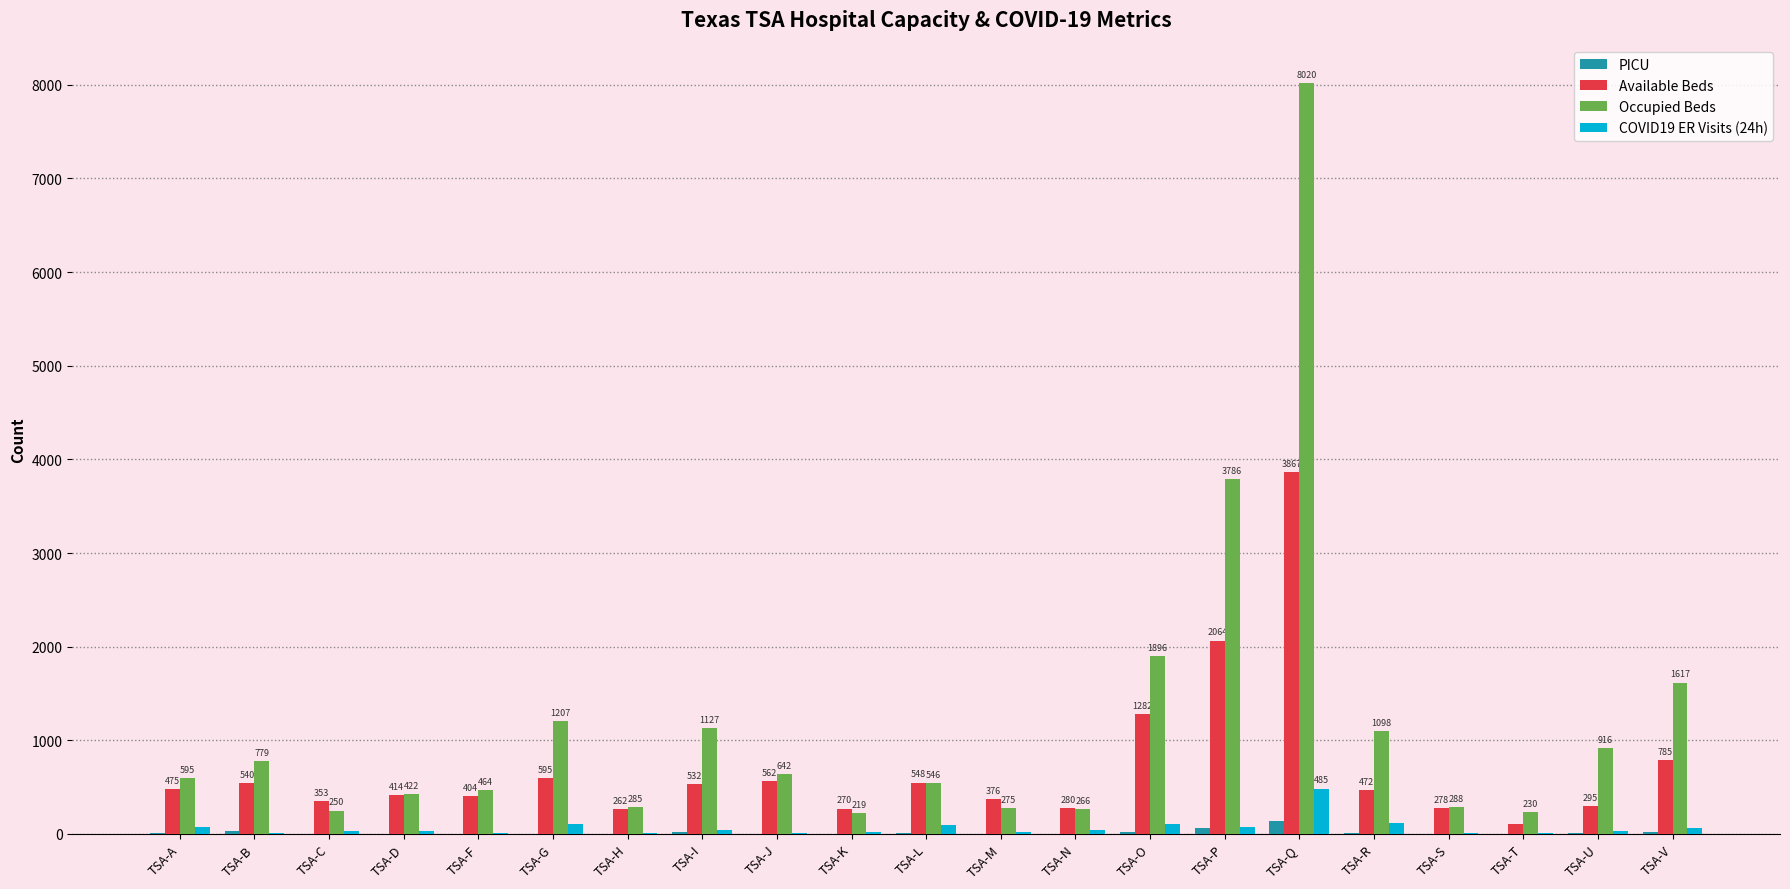

Reading left to right, list all the values displayed in this chart.

PICU: 13	36	0	3	0	0	0	21	2	0	12	0	0	16	66	142	8	0	0	8	25
Available Beds: 475	540	353	414	404	595	262	532	562	270	548	376	280	1282	2064	3867	472	278	110	295	785
Occupied Beds: 595	779	250	422	464	1207	285	1127	642	219	546	275	266	1896	3786	8020	1098	288	230	916	1617
COVID19 ER Visits (24h): 71	8	26	28	12	109	15	47	13	16	100	23	43	106	77	485	118	14	11	30	65